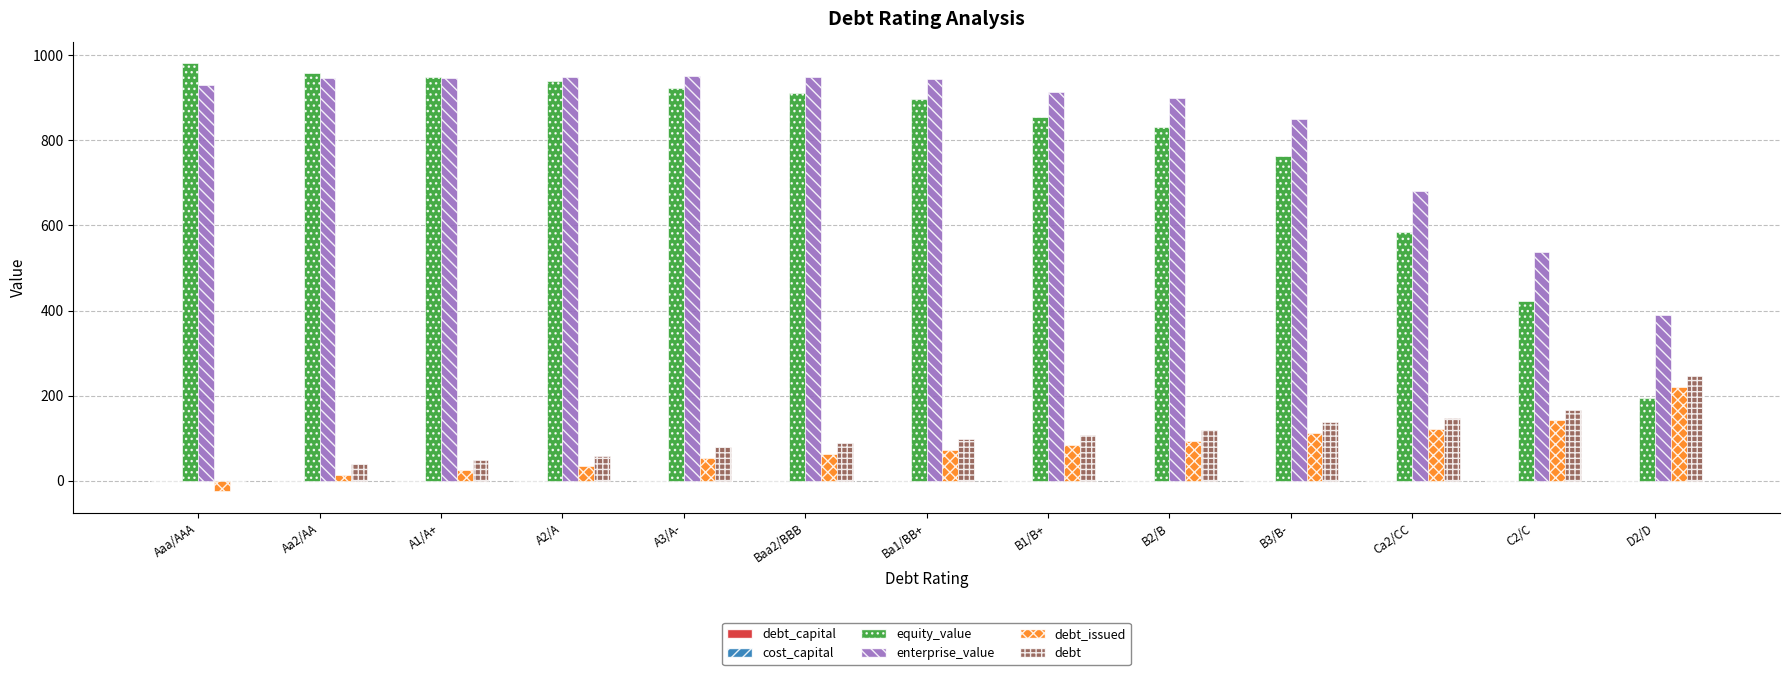

At which label does debt_issued reach its peak?

D2/D